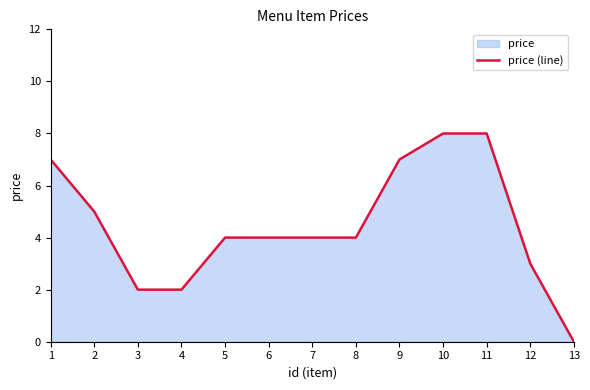

What is the ratio of the value at 7 to the value at 2?

0.8